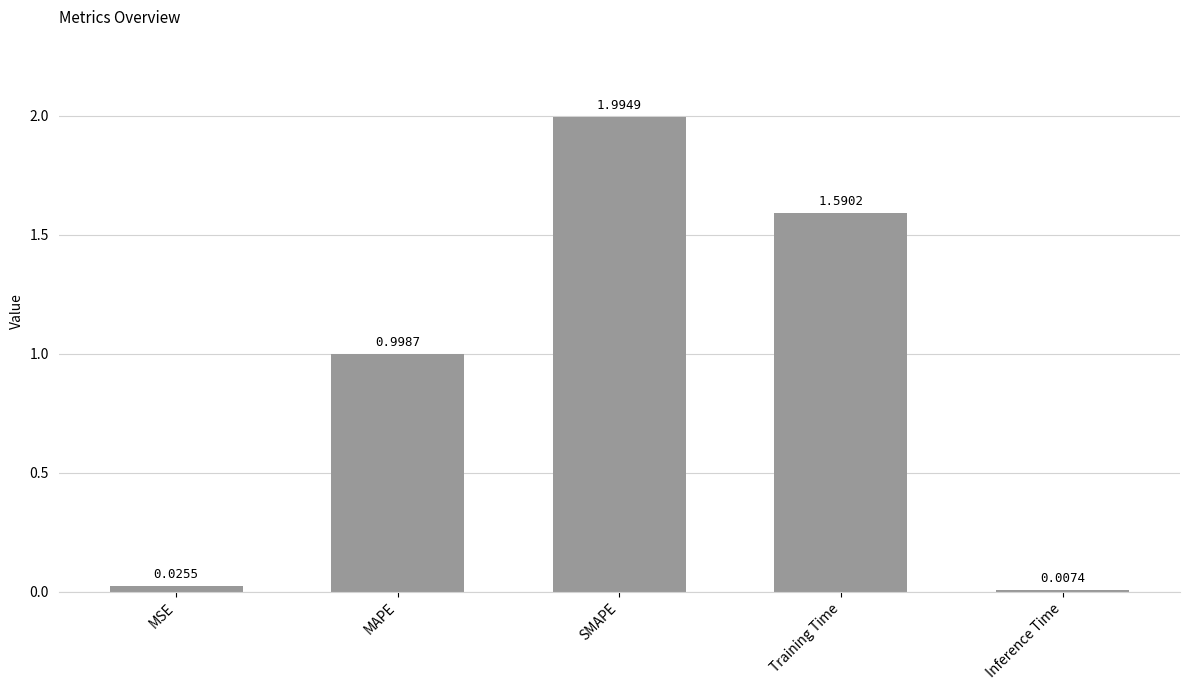

Which label corresponds to the largest value in the chart?

SMAPE